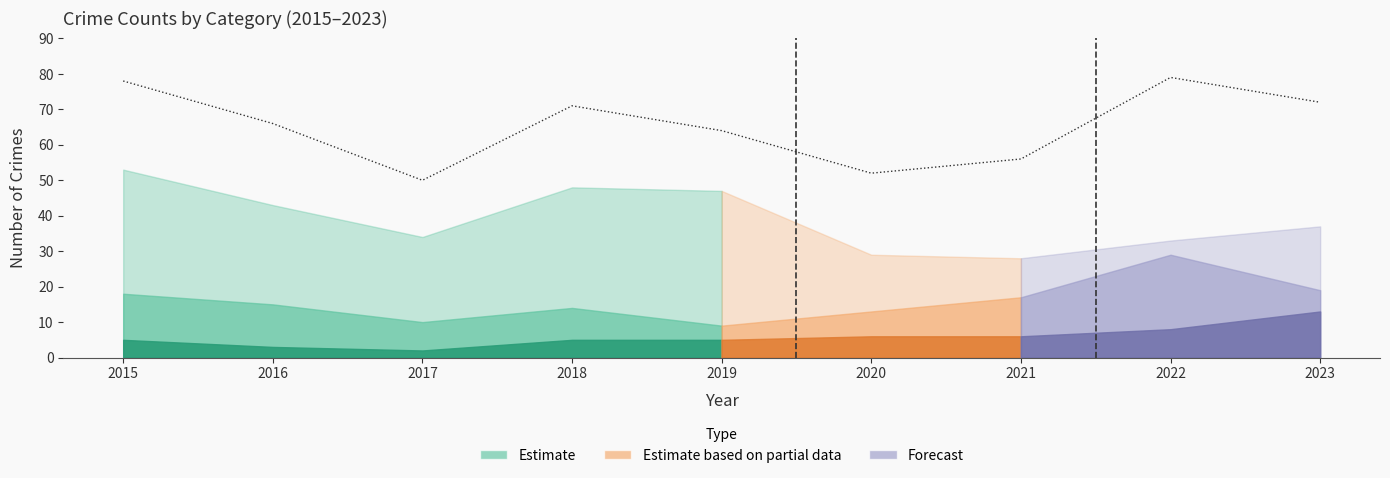

The value at 2021 is 56. True or false?

True